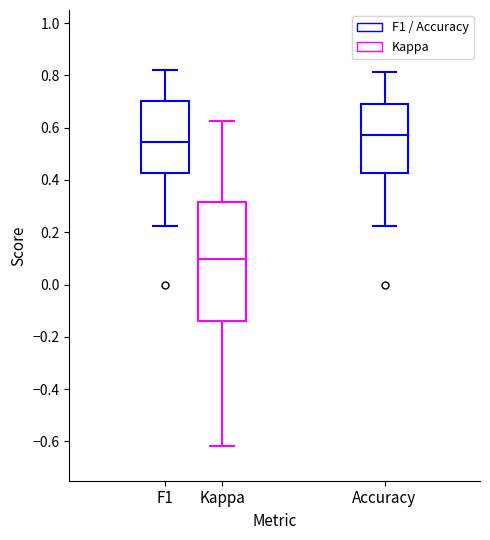

Which box is the tallest, from its lower edge to its upper edge?

Kappa